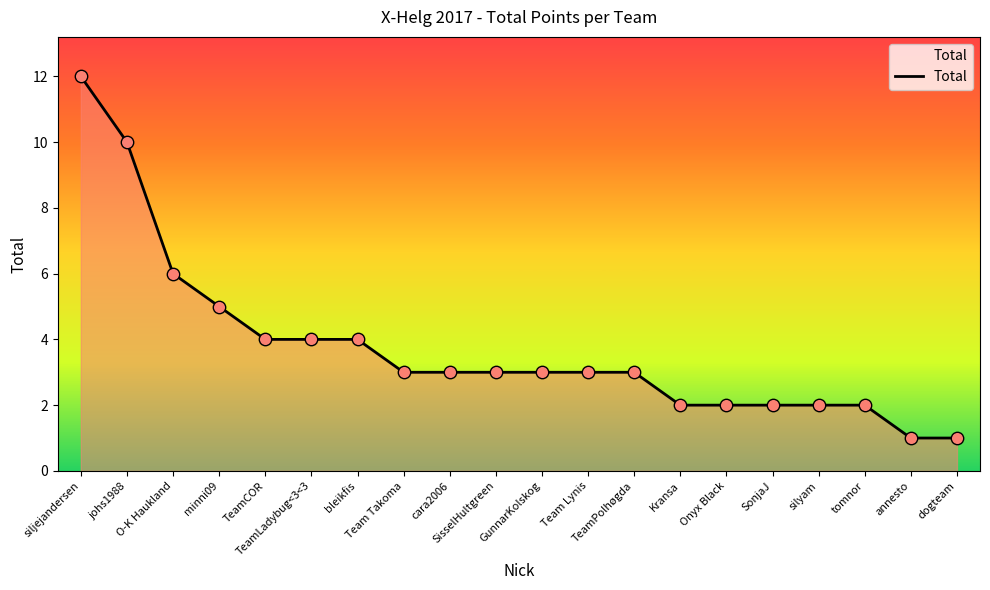

What is the change in value from bleikfis to SisselHultgreen?

-1